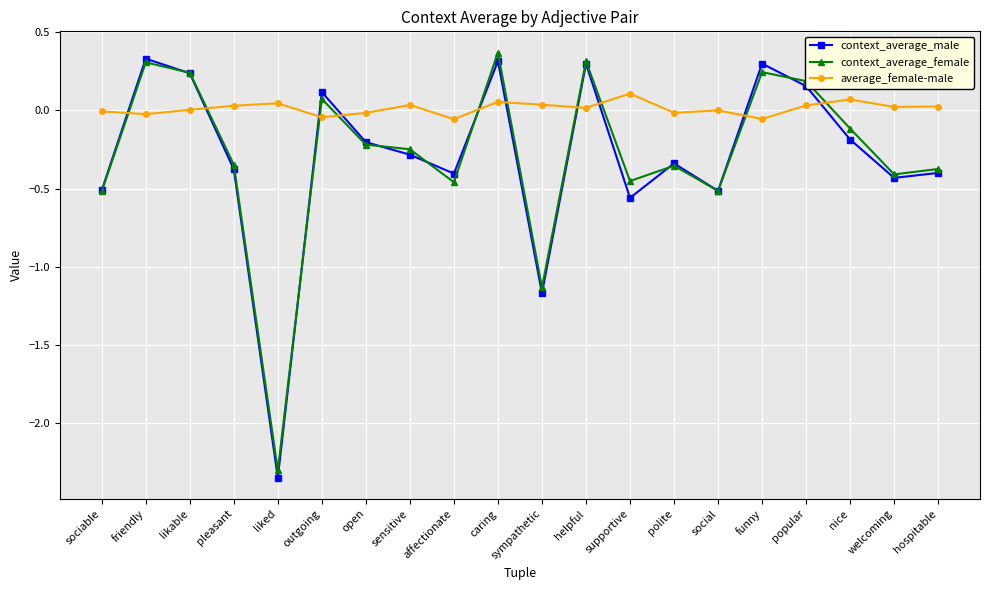

What is the label of the 3rd point from the right?

nice